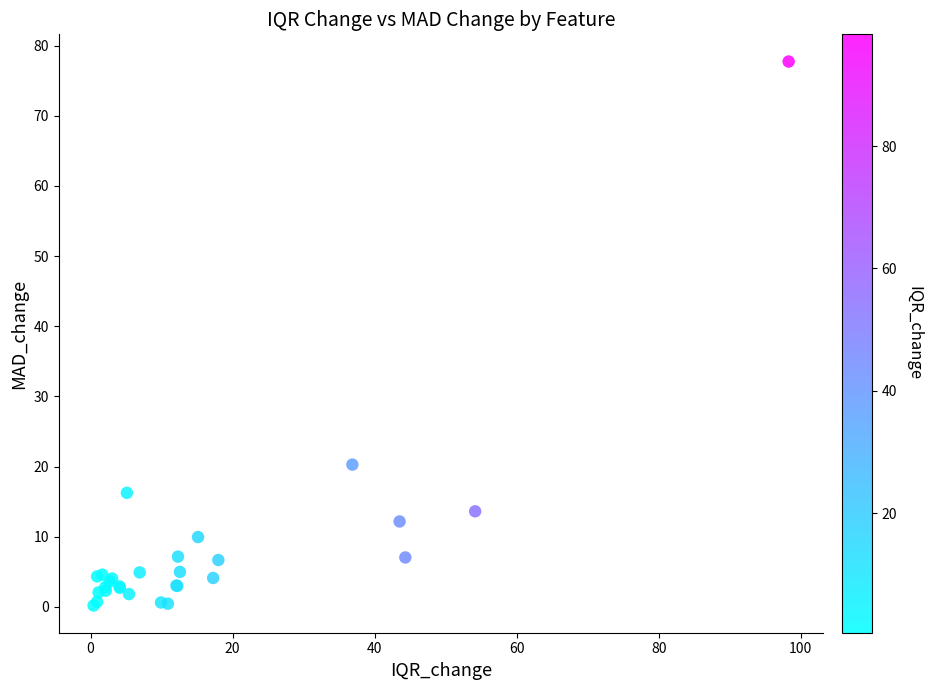

What Y value in the scatter plot is closest to 38?

20.3